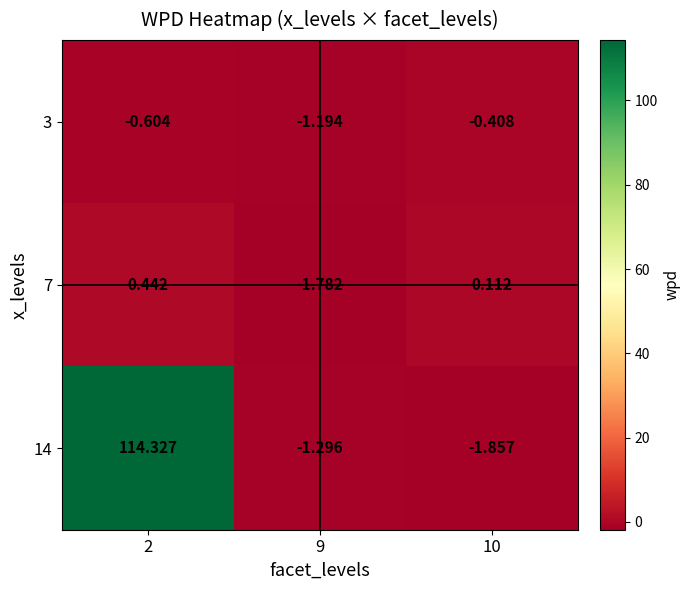

Which series has the widest spread of values?

14